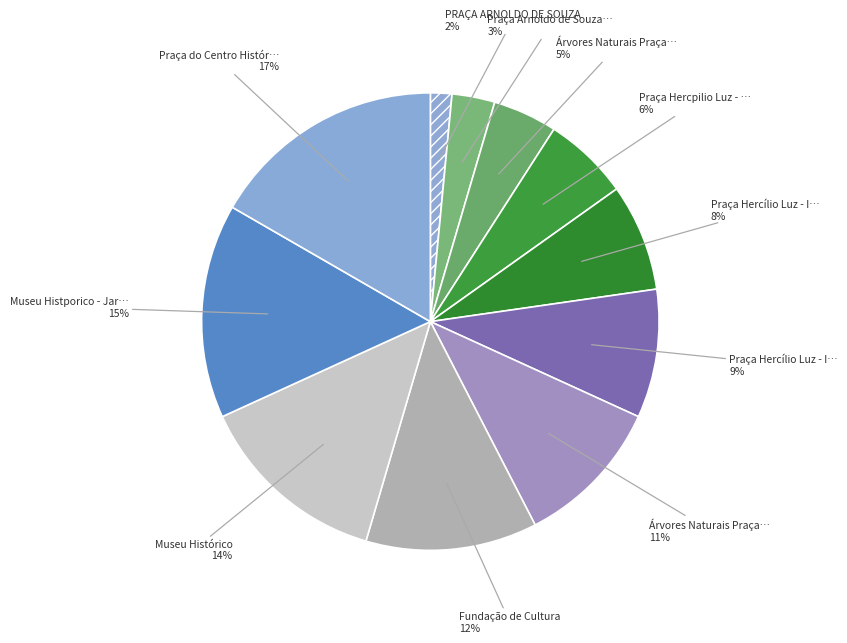

Count the number of slices in the pie.

11